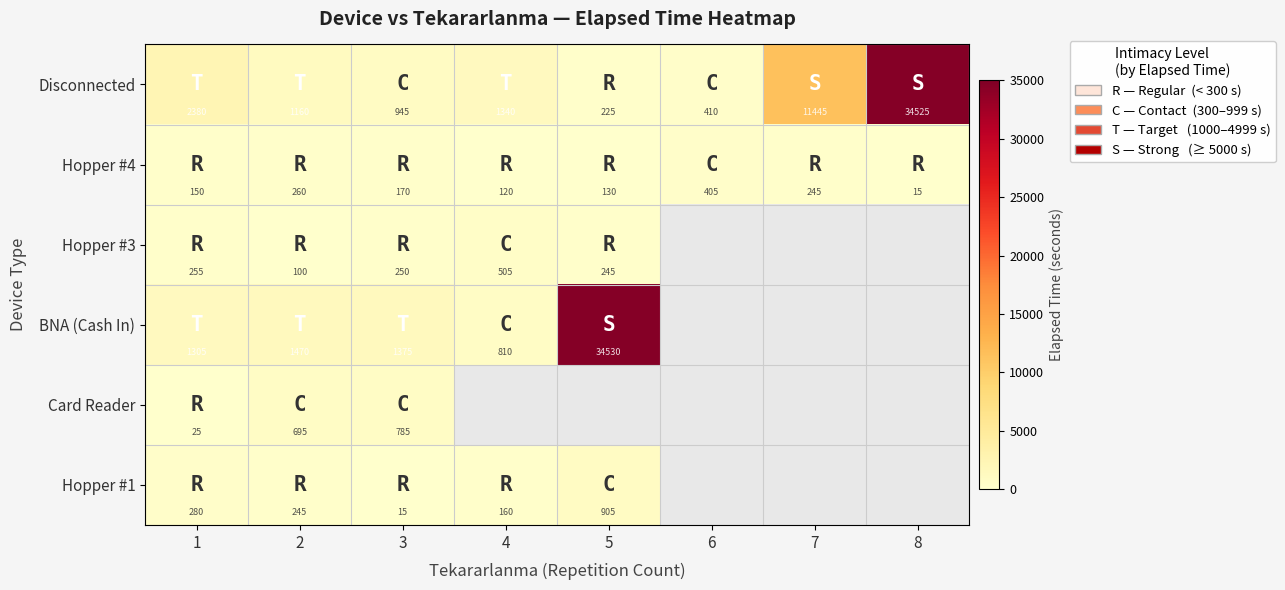

What is the difference between the highest and lowest values at 8?

34510.0